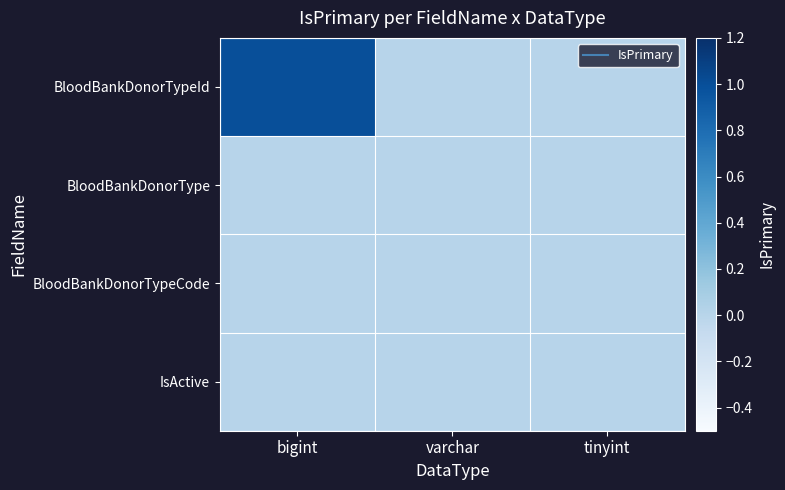

Between varchar and tinyint, which series saw the biggest shift?

BloodBankDonorTypeId